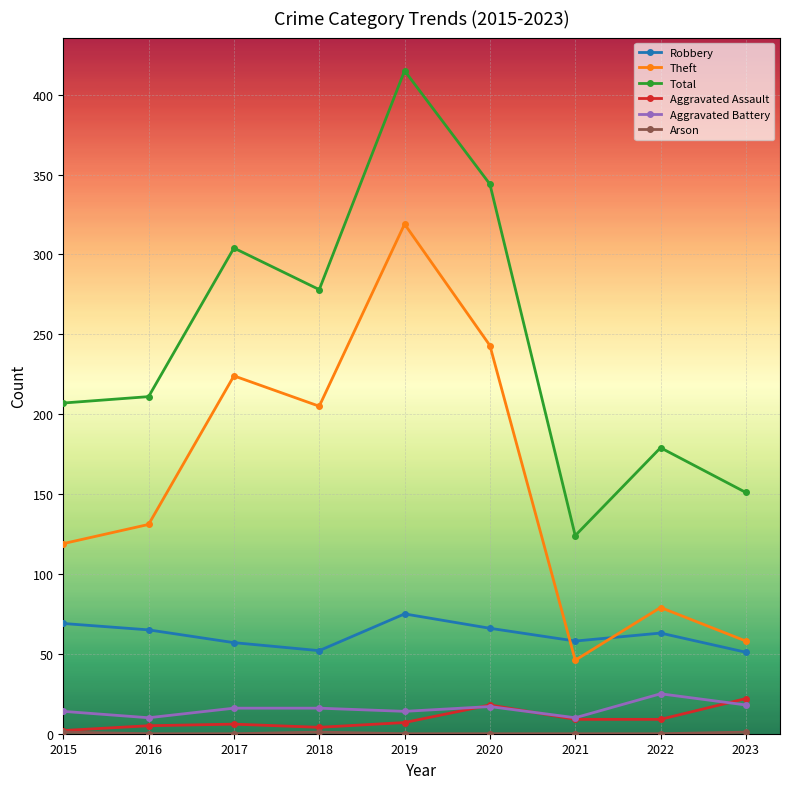

Which series has the largest range (max minus min)?

Total